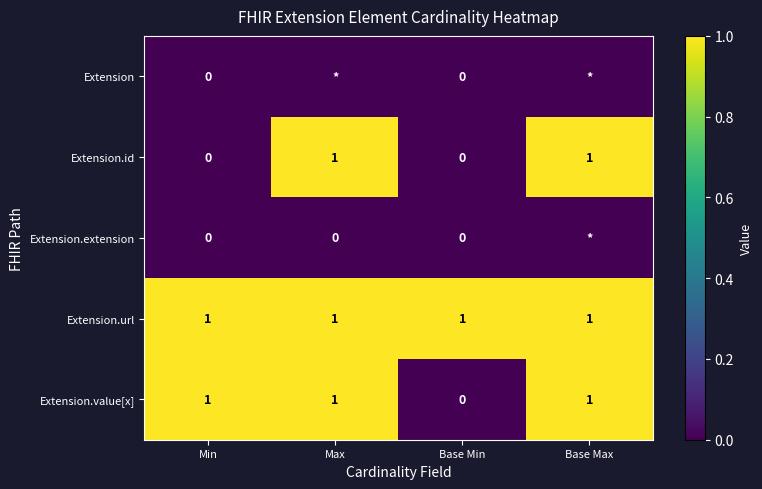

The value of Extension.value[x] at Base Min is 0. True or false?

True